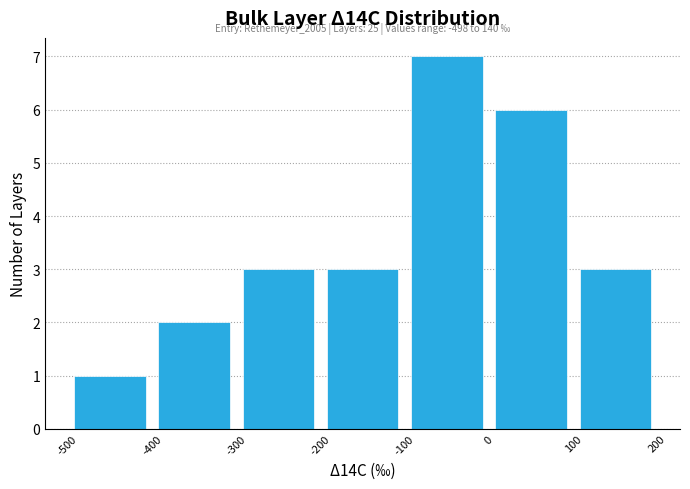

Over which range of the x-axis is the bar tallest?

-100 to 0